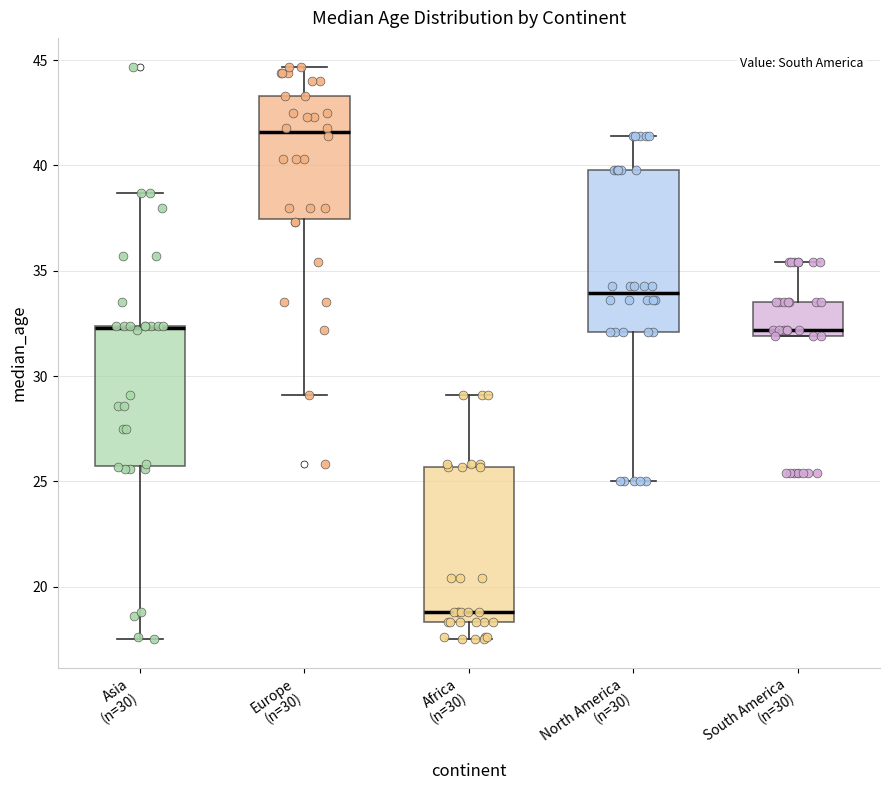

Reading left to right, read every box against the y-axis: the position of its median line, the range the box covers, and the ends of its whiskers. The values are not printed on the chart, so give them approximately, as read against the axis.

Asia (n=30): median 32.5 (drawn on the box's upper edge), box 25.5 to 32.5, whiskers 17.5 to 38.5
Europe (n=30): median 41.5, box 37.5 to 43.5, whiskers 29.0 to 44.5
Africa (n=30): median 19.0, box 18.5 to 25.5, whiskers 17.5 to 29.0
North America (n=30): median 34.0, box 32.0 to 40.0, whiskers 25.0 to 41.5
South America (n=30): median 32.0 (just above the box's lower edge), box 32.0 to 33.5, whiskers 32.0 to 35.5